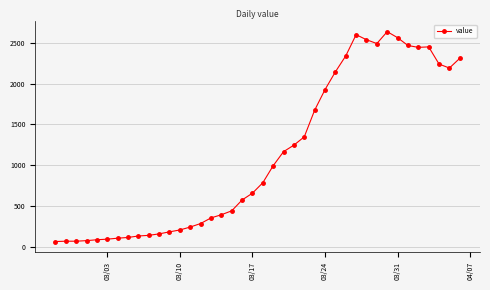

How many series are shown in this chart?

1